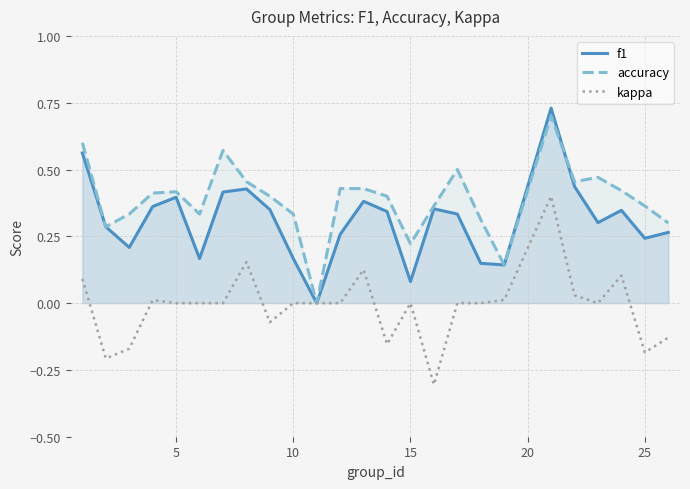

The f1 series shows 0.4 at 7. True or false?

True